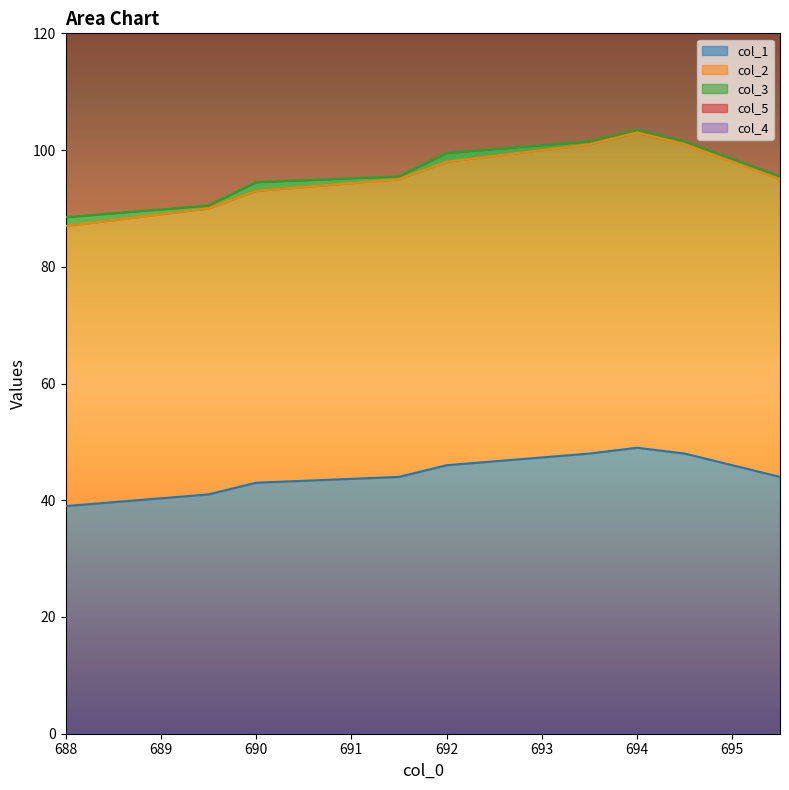

Does the chart display data point markers on the line(s)?

No